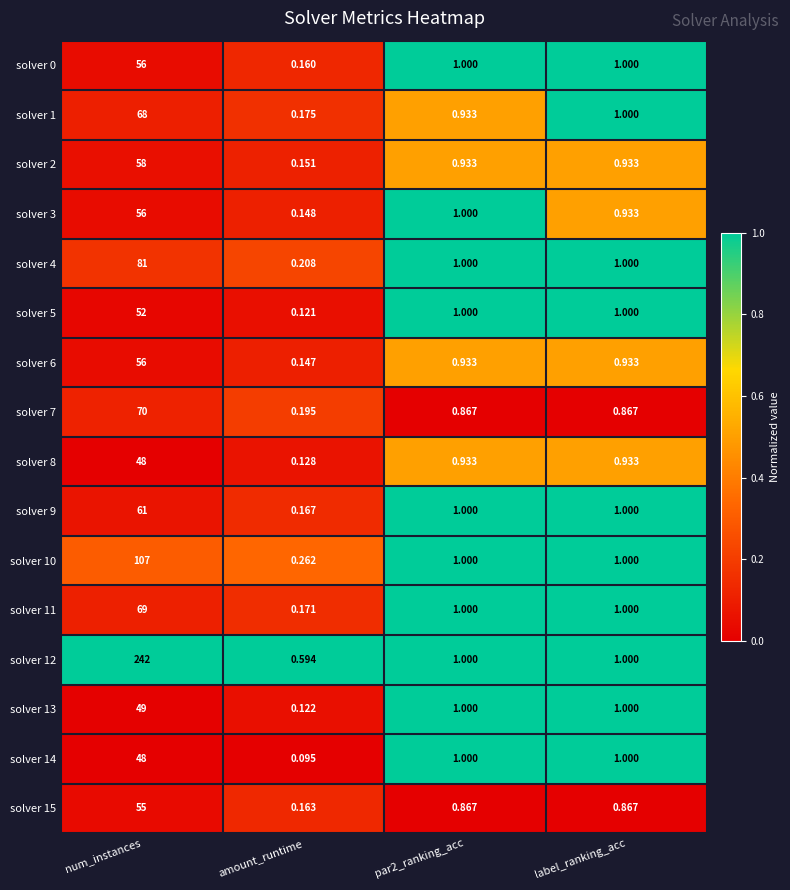

At which label does solver 11 first exceed 1?

num_instances